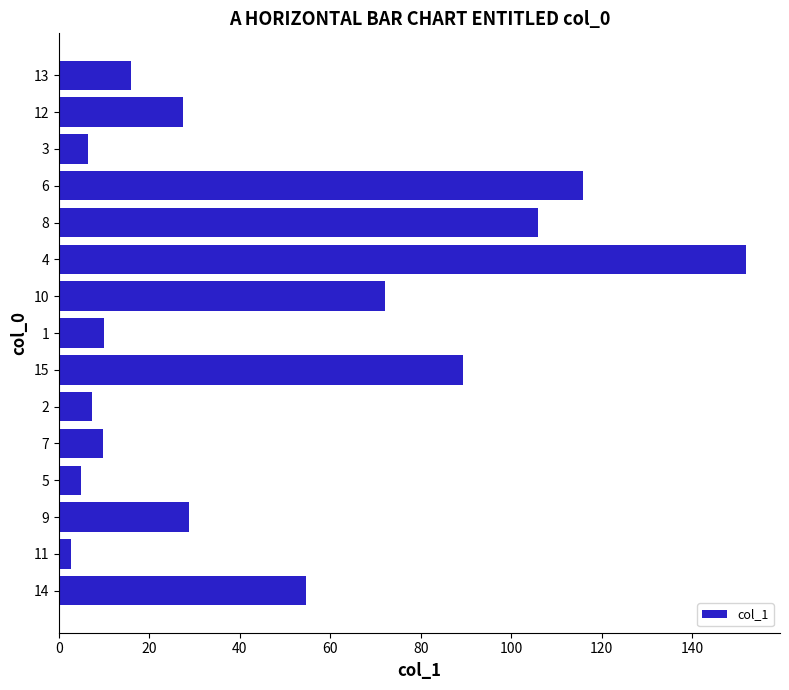

How many bars are there in total?

15